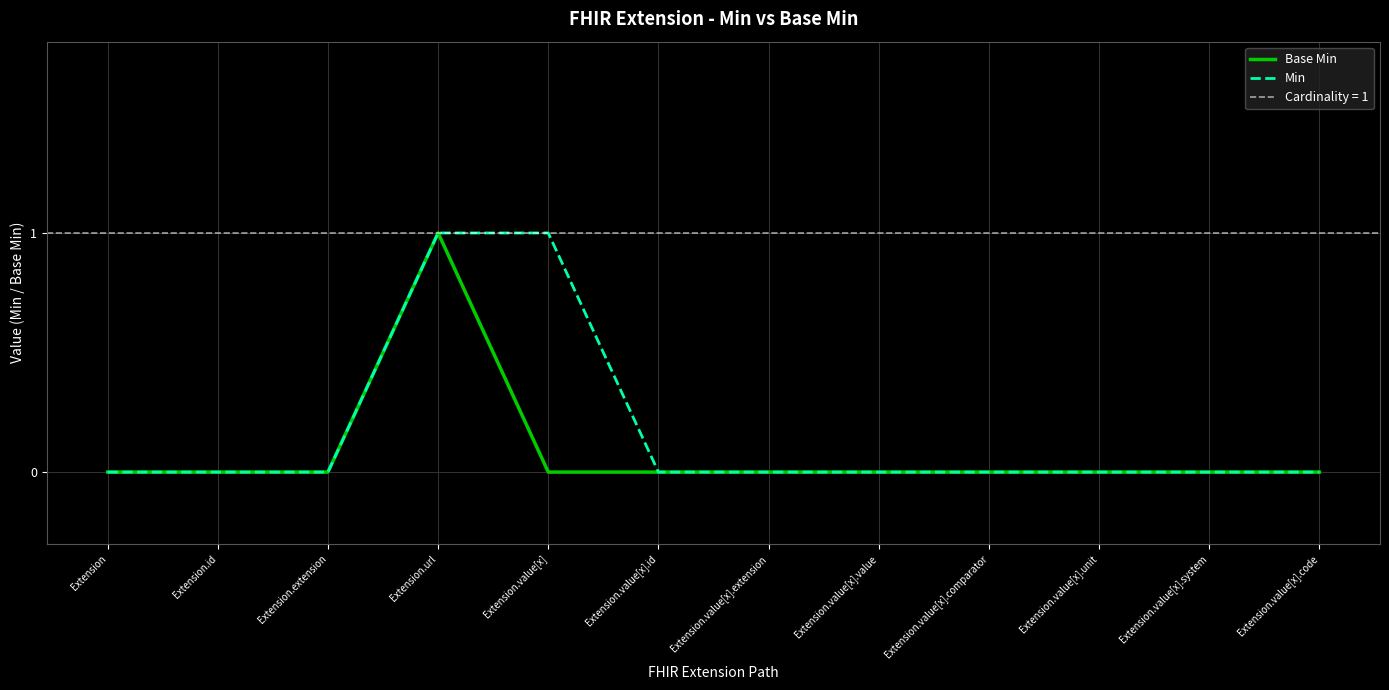

True or false: Base Min and Min intersect in this chart.

False